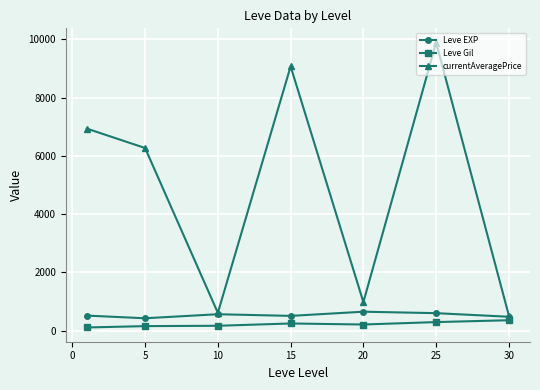

In currentAveragePrice, how many points are higher than both neighbors (excluding endpoints)?

2